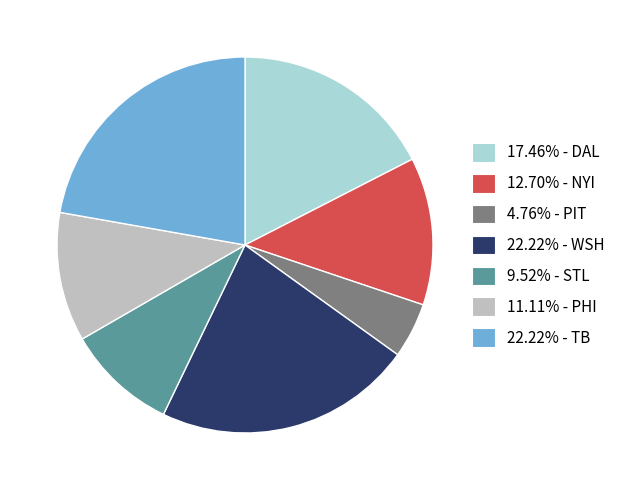

Is there any slice that represents more than half of the pie?

No